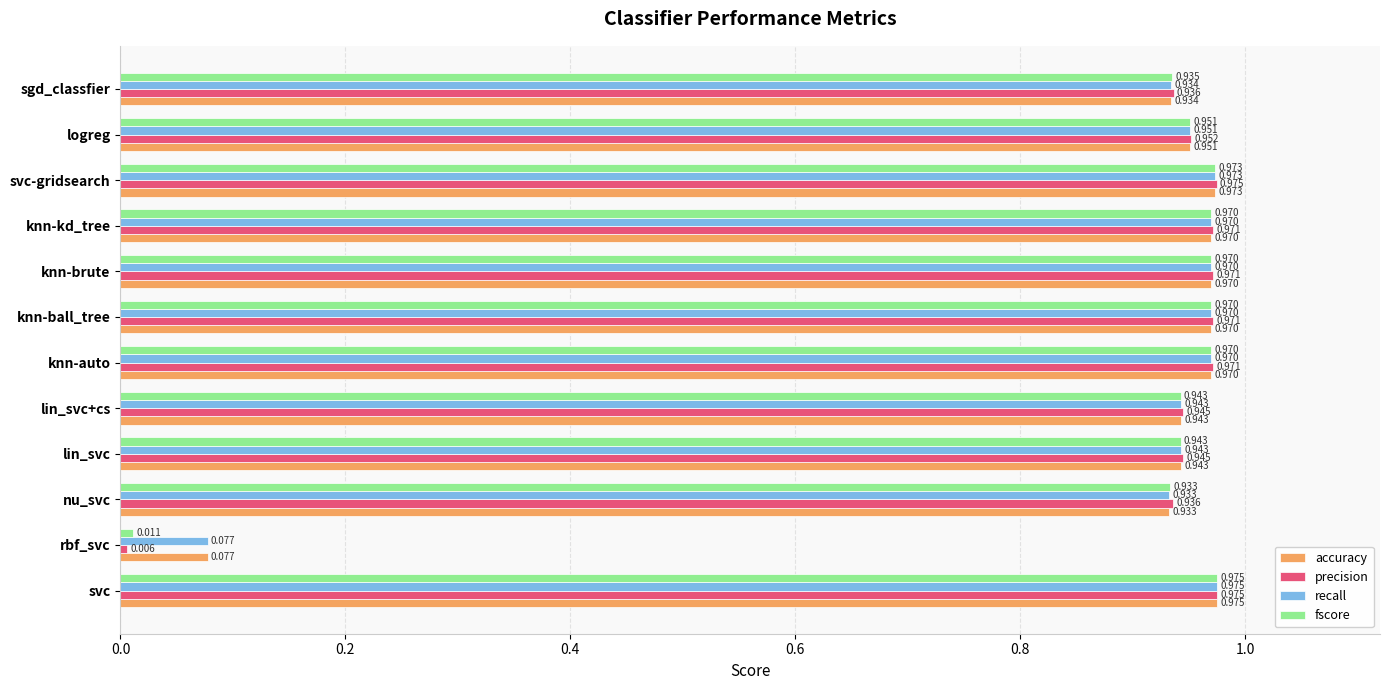

Which series has the widest spread of values?

precision